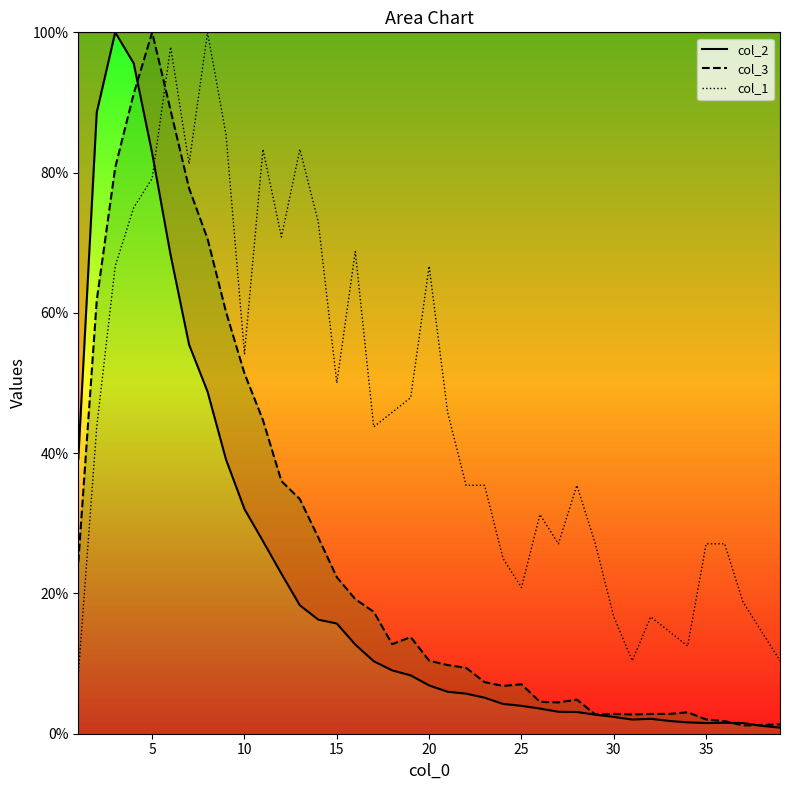

True or false: col_3 has more than 1 interior local peaks.

True